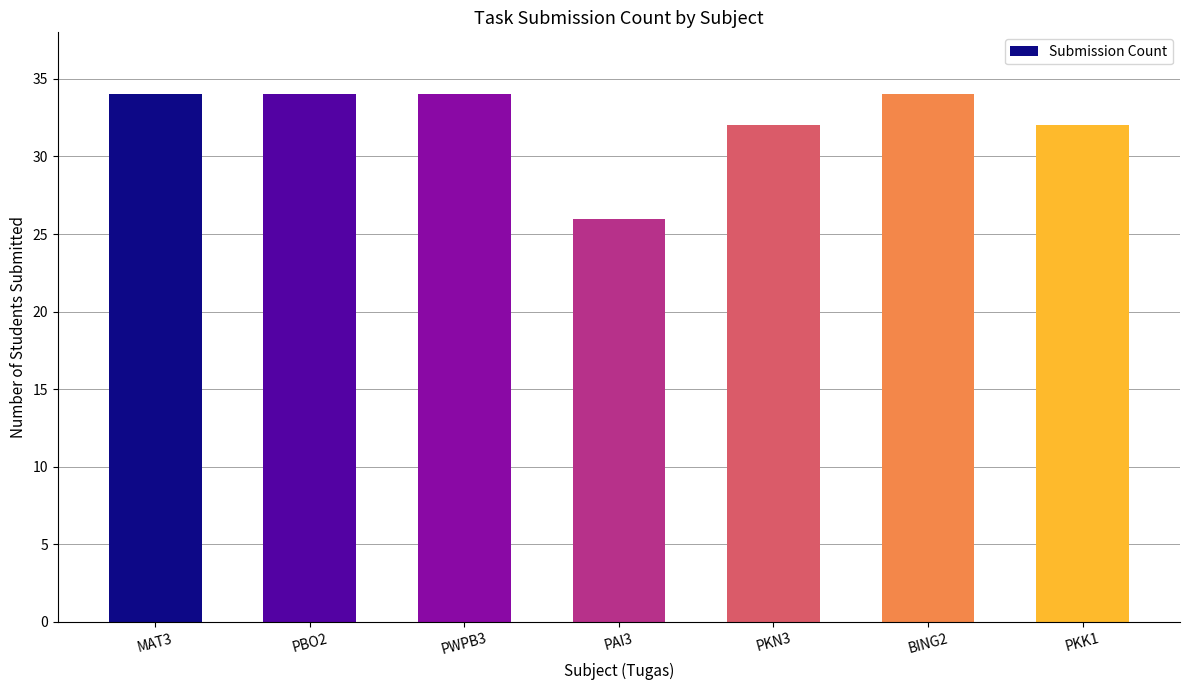

What is the greatest value displayed?

34